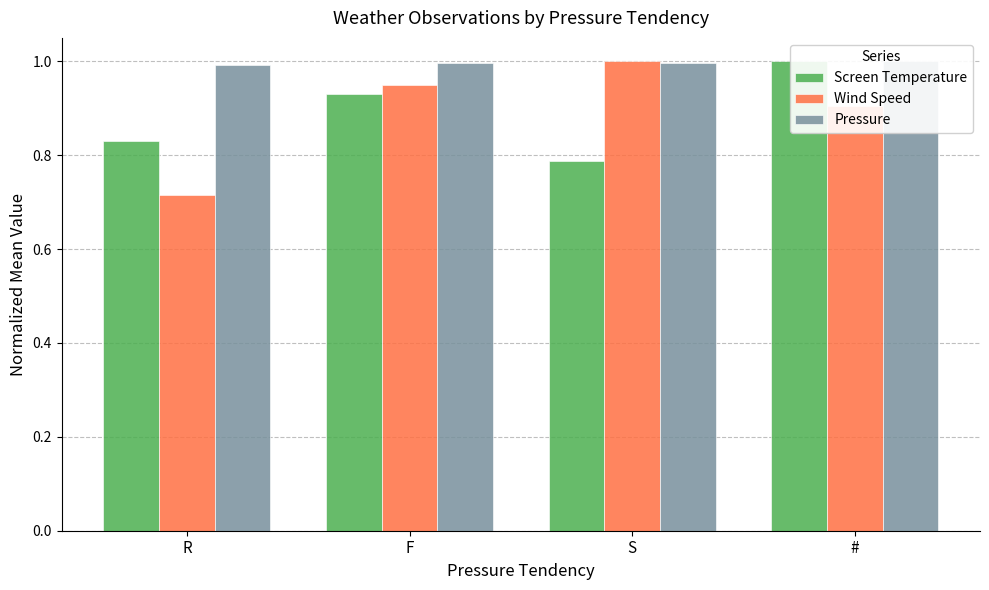

True or false: Pressure has a value of 0.4 at R.

False